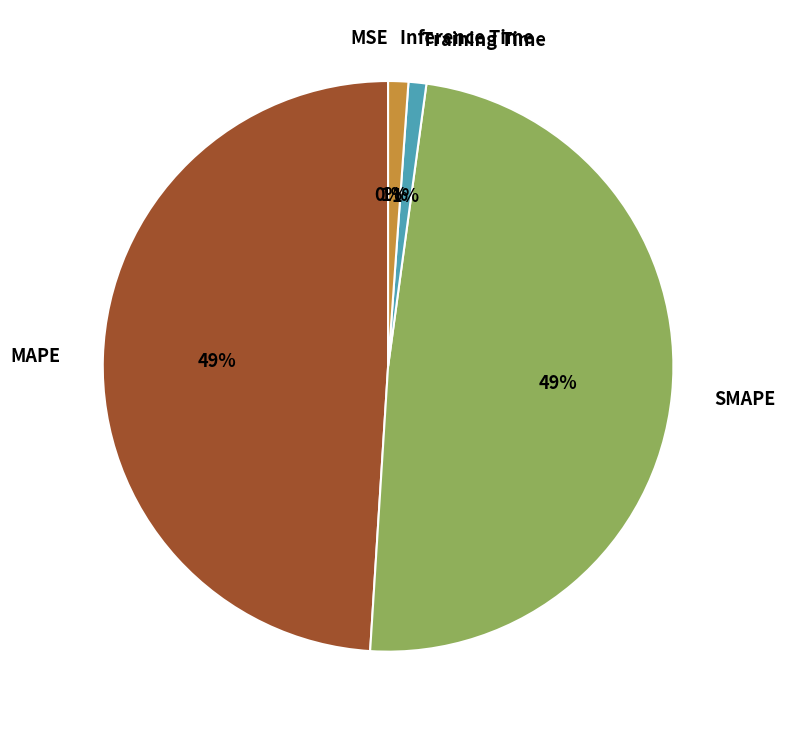

To the nearest percent, what portion does MAPE represent?

49%